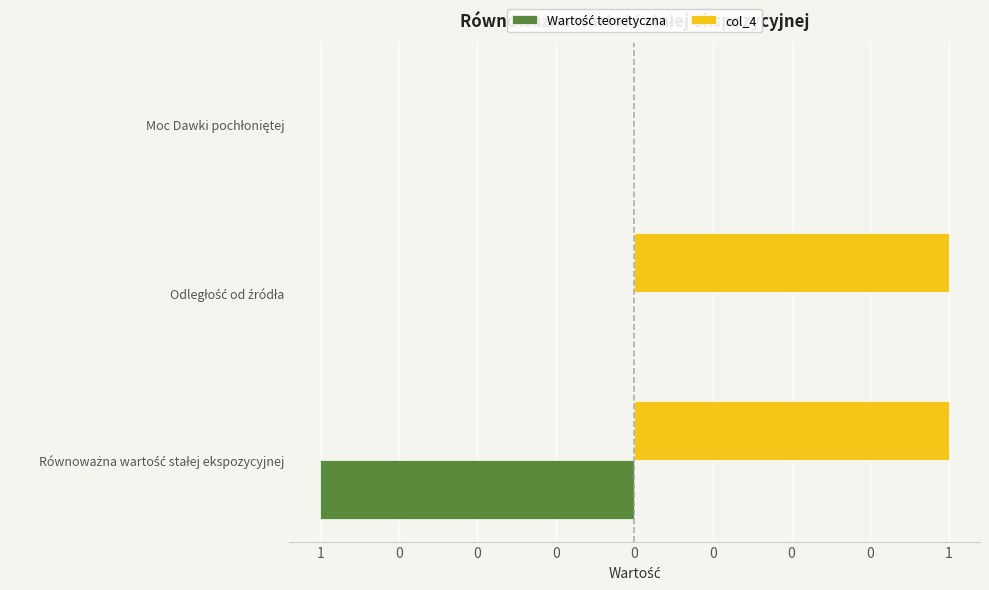

List the series in order of their overall mean, highest first.

col_4, Wartość teoretyczna